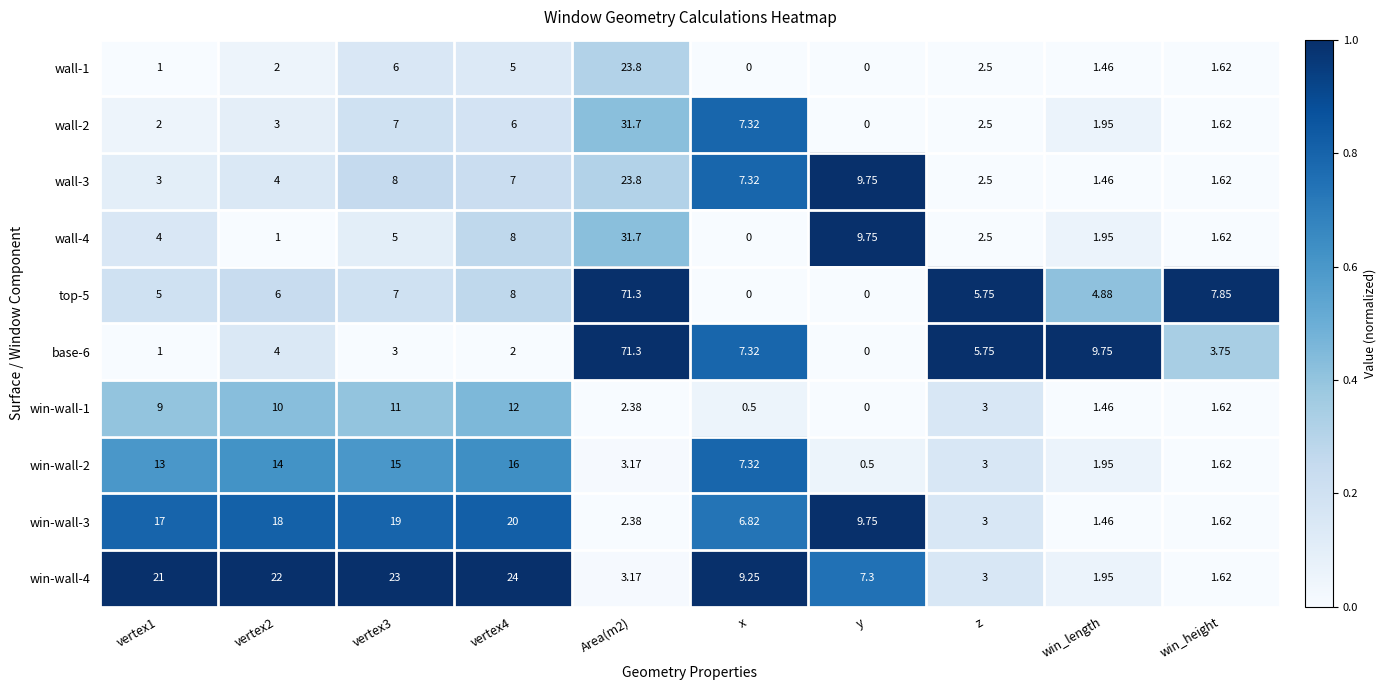

Which category has the lowest value in the wall-4 series?

x